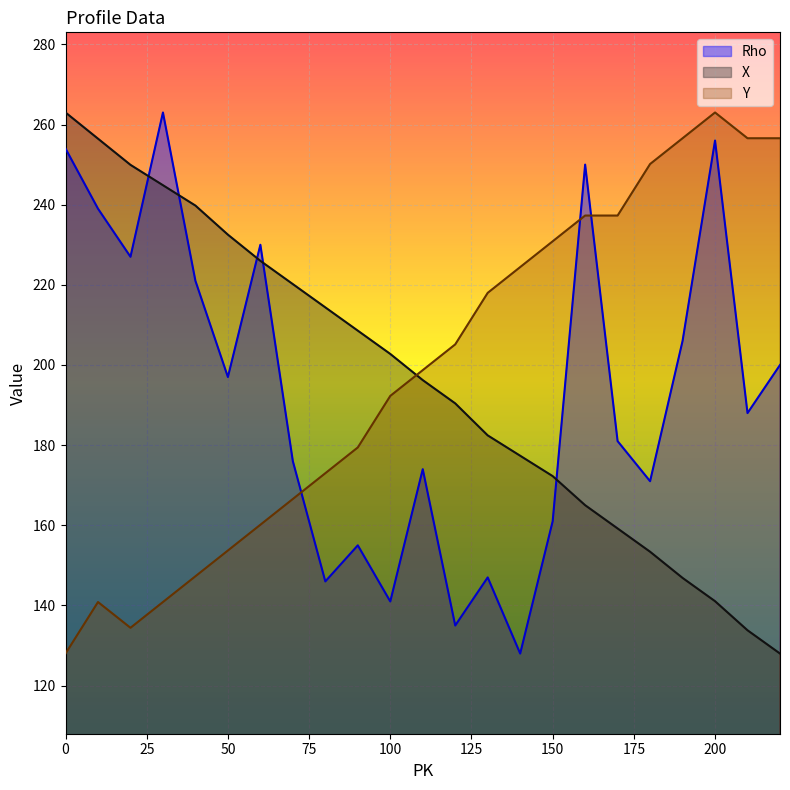

What is the greatest value displayed?

263.0